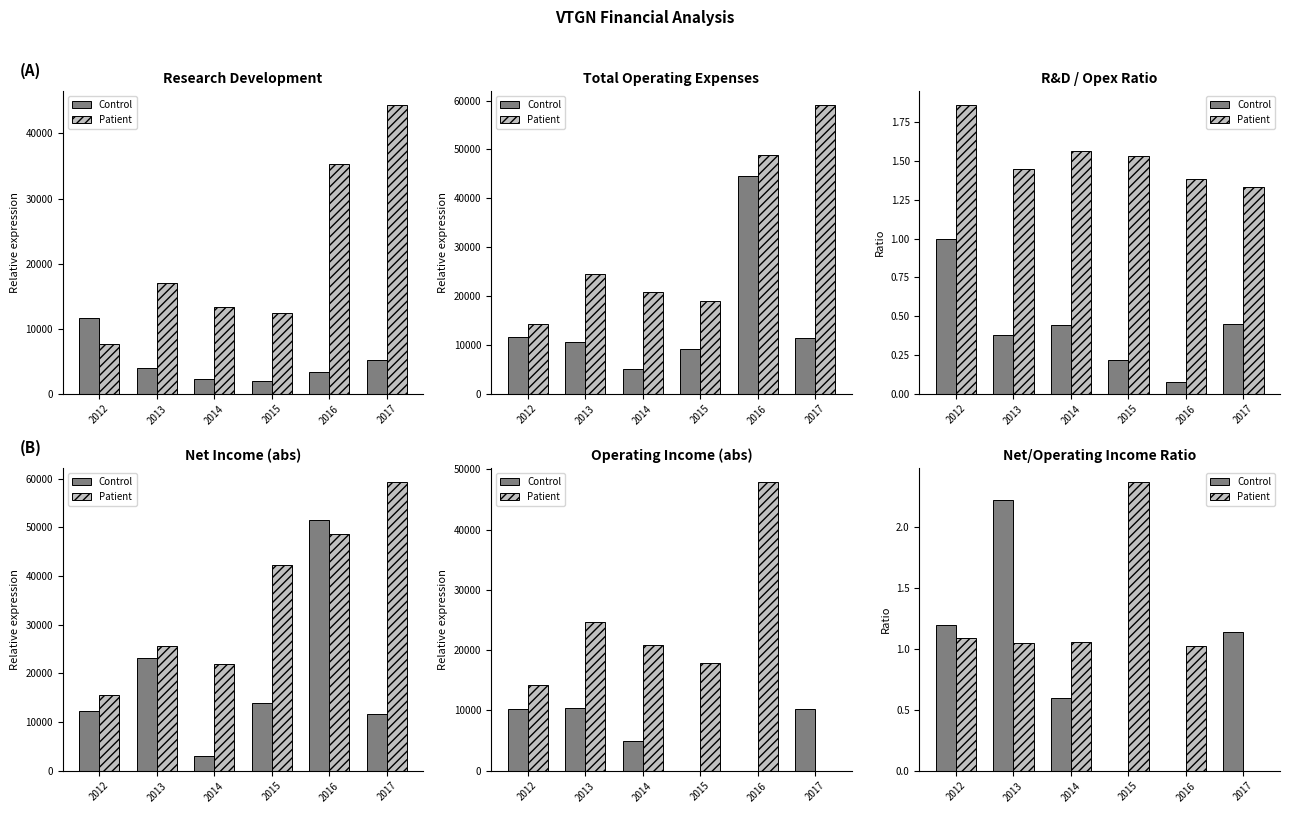

What are all the series names shown in the legend?

Control, Patient